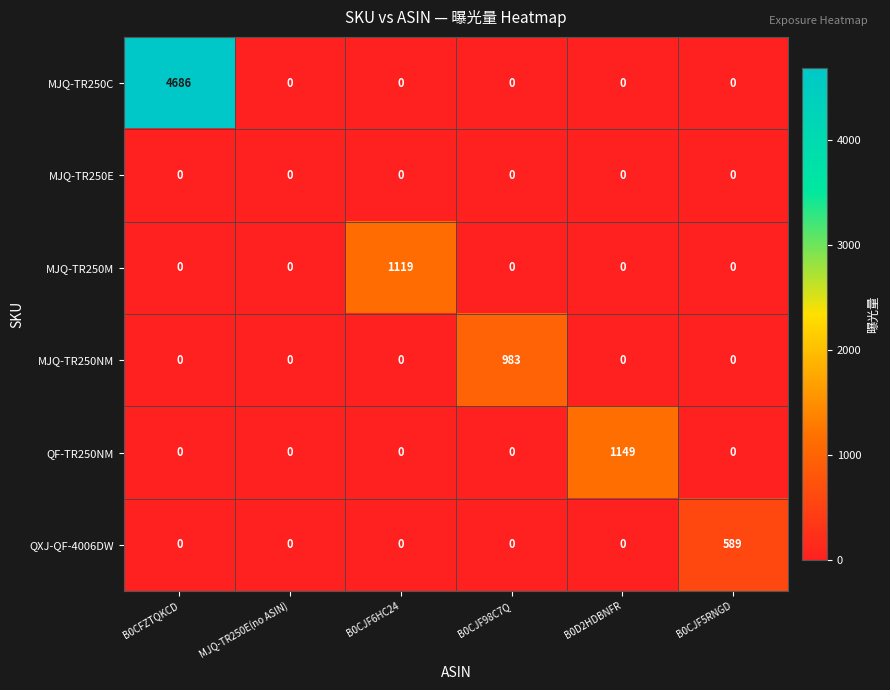

Rank the series by their maximum value, from lowest to highest.

MJQ-TR250E, QXJ-QF-4006DW, MJQ-TR250NM, MJQ-TR250M, QF-TR250NM, MJQ-TR250C